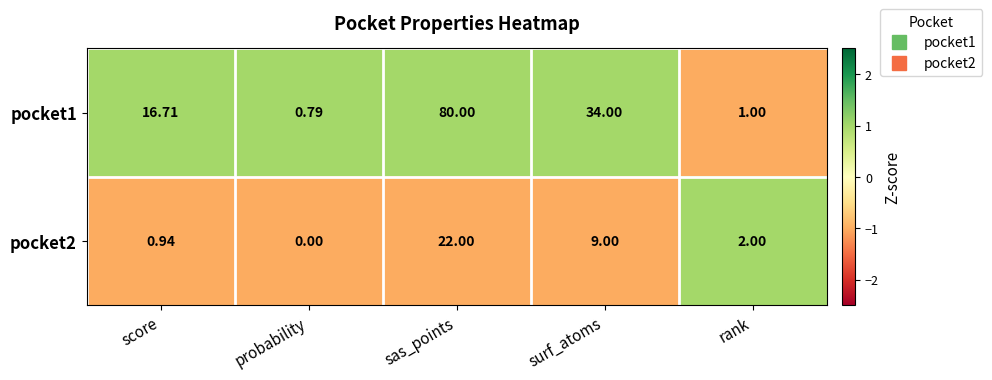

Which series has the largest total across all categories?

pocket1